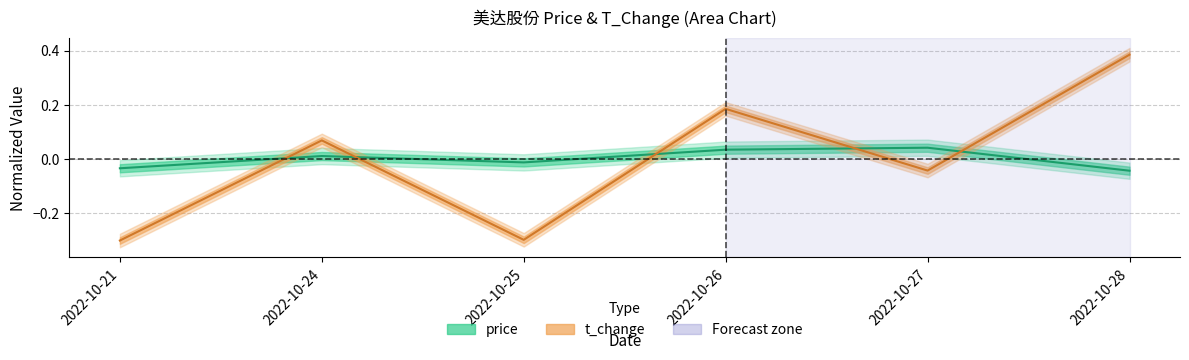

Reading left to right, list all the values displayed in this chart.

price: -0.0	0.0	-0.0	0.0	0.0	-0.0
t_change: -0.3	0.1	-0.3	0.2	-0.0	0.4